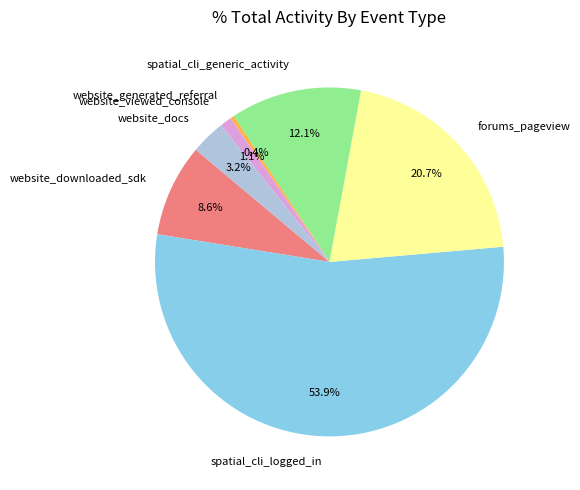

Which slice represents more than half of the pie?

spatial_cli_logged_in